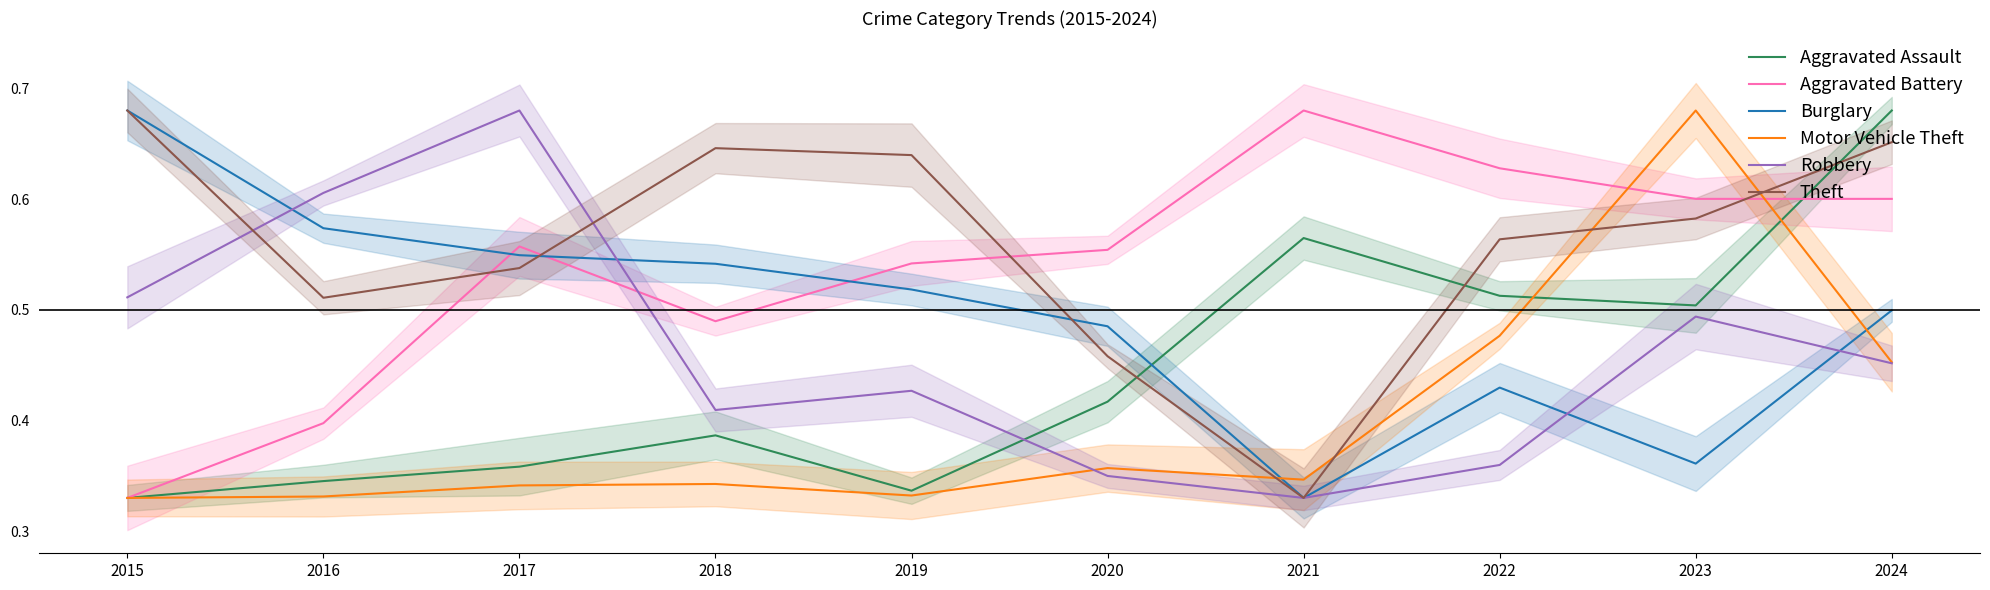

Between which two adjacent categories do Theft and Burglary first intersect?

2017 and 2018